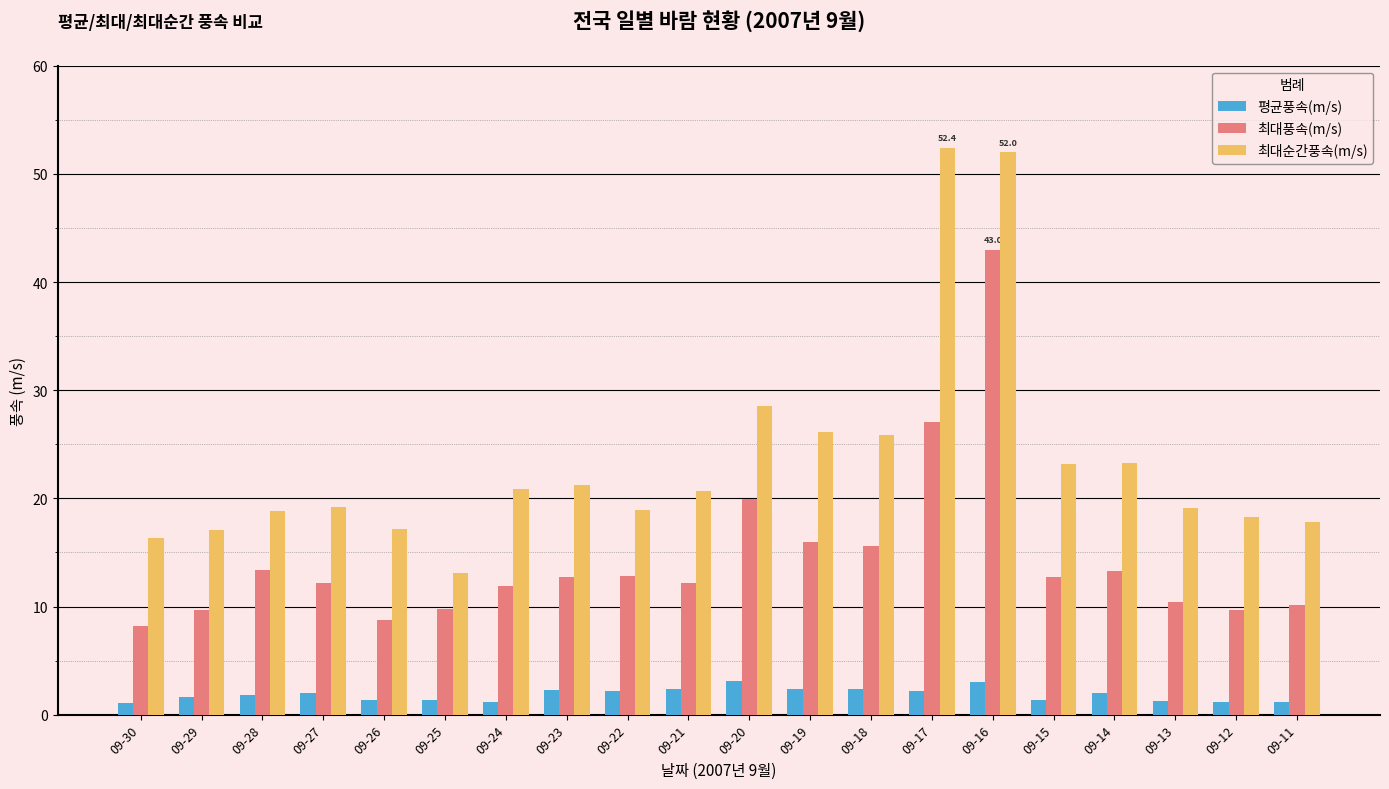

Is it true that 평균풍속(m/s) equals 2.0 at 09-27?

True